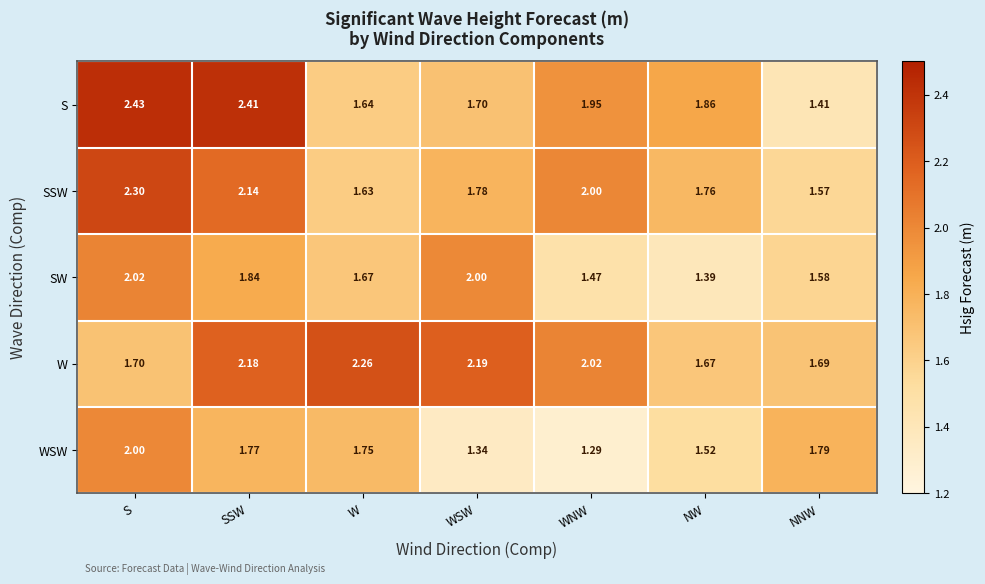

How many series are shown in this chart?

5